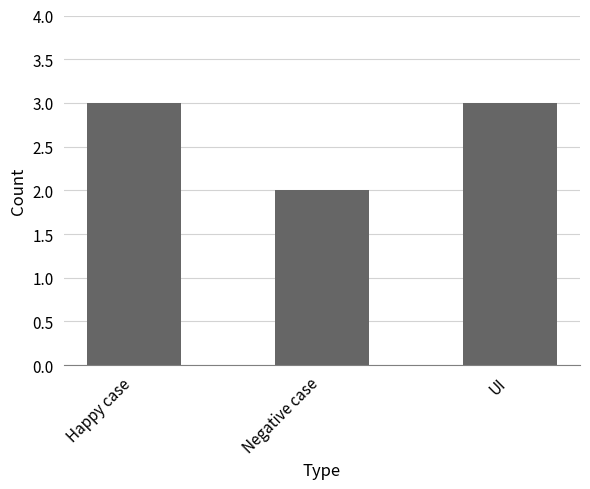

How many bars are there in total?

3